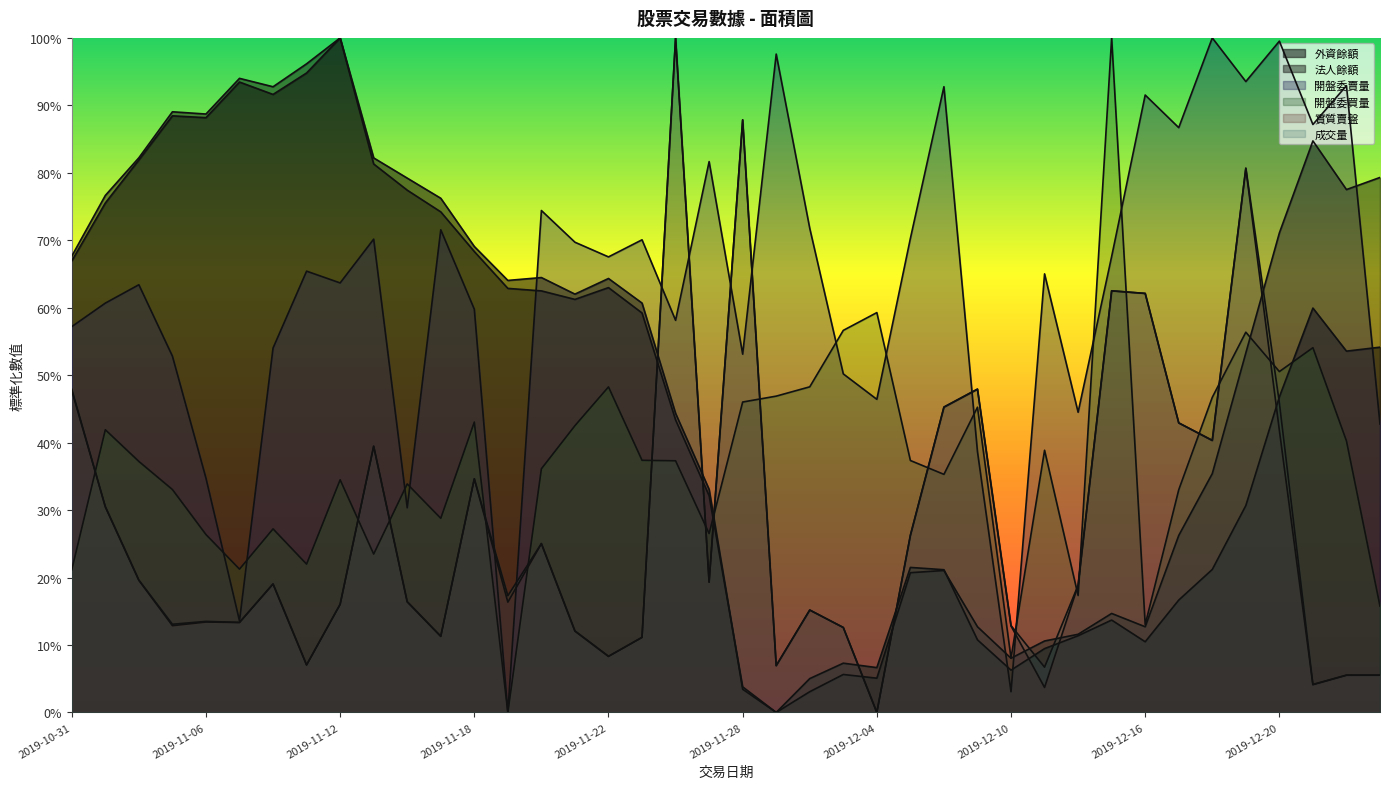

Reading right to left, transcribe all the data shown in this chart.

外資餘額: 2019-12-25=0.5	2019-12-24=0.5	2019-12-23=0.6	2019-12-20=0.5	2019-12-19=0.3	2019-12-18=0.2	2019-12-17=0.2	2019-12-16=0.1	2019-12-13=0.1	2019-12-12=0.1	2019-12-11=0.1	2019-12-10=0.1	2019-12-09=0.1	2019-12-06=0.2	2019-12-05=0.2	2019-12-04=0.1	2019-12-03=0.1	2019-12-02=0.1	2019-11-29=0.0	2019-11-28=0.0	2019-11-27=0.3	2019-11-26=0.4	2019-11-25=0.6	2019-11-22=0.6	2019-11-21=0.6	2019-11-20=0.6	2019-11-19=0.6	2019-11-18=0.7	2019-11-15=0.8	2019-11-14=0.8	2019-11-13=0.8	2019-11-12=1.0	2019-11-11=0.9	2019-11-08=0.9	2019-11-07=0.9	2019-11-06=0.9	2019-11-05=0.9	2019-11-04=0.8	2019-11-01=0.8	2019-10-31=0.7
法人餘額: 2019-12-25=0.8	2019-12-24=0.8	2019-12-23=0.8	2019-12-20=0.7	2019-12-19=0.5	2019-12-18=0.4	2019-12-17=0.3	2019-12-16=0.1	2019-12-13=0.1	2019-12-12=0.1	2019-12-11=0.1	2019-12-10=0.1	2019-12-09=0.1	2019-12-06=0.2	2019-12-05=0.2	2019-12-04=0.1	2019-12-03=0.1	2019-12-02=0.0	2019-11-29=0.0	2019-11-28=0.0	2019-11-27=0.3	2019-11-26=0.4	2019-11-25=0.6	2019-11-22=0.6	2019-11-21=0.6	2019-11-20=0.6	2019-11-19=0.6	2019-11-18=0.7	2019-11-15=0.7	2019-11-14=0.8	2019-11-13=0.8	2019-11-12=1.0	2019-11-11=1.0	2019-11-08=0.9	2019-11-07=0.9	2019-11-06=0.9	2019-11-05=0.9	2019-11-04=0.8	2019-11-01=0.8	2019-10-31=0.7
開盤委賣量: 2019-12-25=0.4	2019-12-24=0.9	2019-12-23=0.9	2019-12-20=1.0	2019-12-19=0.9	2019-12-18=1.0	2019-12-17=0.9	2019-12-16=0.9	2019-12-13=0.7	2019-12-12=0.4	2019-12-11=0.7	2019-12-10=0.0	2019-12-09=0.4	2019-12-06=0.9	2019-12-05=0.7	2019-12-04=0.5	2019-12-03=0.5	2019-12-02=0.7	2019-11-29=1.0	2019-11-28=0.5	2019-11-27=0.8	2019-11-26=0.6	2019-11-25=0.7	2019-11-22=0.7	2019-11-21=0.7	2019-11-20=0.7	2019-11-19=0.0	2019-11-18=0.6	2019-11-15=0.7	2019-11-14=0.3	2019-11-13=0.7	2019-11-12=0.6	2019-11-11=0.7	2019-11-08=0.5	2019-11-07=0.1	2019-11-06=0.3	2019-11-05=0.5	2019-11-04=0.6	2019-11-01=0.6	2019-10-31=0.6
開盤委買量: 2019-12-25=0.2	2019-12-24=0.4	2019-12-23=0.5	2019-12-20=0.5	2019-12-19=0.6	2019-12-18=0.5	2019-12-17=0.3	2019-12-16=0.1	2019-12-13=1.0	2019-12-12=0.2	2019-12-11=0.4	2019-12-10=0.1	2019-12-09=0.5	2019-12-06=0.4	2019-12-05=0.4	2019-12-04=0.6	2019-12-03=0.6	2019-12-02=0.5	2019-11-29=0.5	2019-11-28=0.5	2019-11-27=0.3	2019-11-26=0.4	2019-11-25=0.4	2019-11-22=0.5	2019-11-21=0.4	2019-11-20=0.4	2019-11-19=0.0	2019-11-18=0.4	2019-11-15=0.3	2019-11-14=0.3	2019-11-13=0.2	2019-11-12=0.3	2019-11-11=0.2	2019-11-08=0.3	2019-11-07=0.2	2019-11-06=0.3	2019-11-05=0.3	2019-11-04=0.4	2019-11-01=0.4	2019-10-31=0.2
實質賣盤: 2019-12-25=0.1	2019-12-24=0.1	2019-12-23=0.0	2019-12-20=0.4	2019-12-19=0.8	2019-12-18=0.4	2019-12-17=0.4	2019-12-16=0.6	2019-12-13=0.6	2019-12-12=0.2	2019-12-11=0.0	2019-12-10=0.1	2019-12-09=0.5	2019-12-06=0.5	2019-12-05=0.3	2019-12-04=0.0	2019-12-03=0.1	2019-12-02=0.2	2019-11-29=0.1	2019-11-28=0.9	2019-11-27=0.2	2019-11-26=1.0	2019-11-25=0.1	2019-11-22=0.1	2019-11-21=0.1	2019-11-20=0.3	2019-11-19=0.2	2019-11-18=0.3	2019-11-15=0.1	2019-11-14=0.2	2019-11-13=0.4	2019-11-12=0.2	2019-11-11=0.1	2019-11-08=0.2	2019-11-07=0.1	2019-11-06=0.1	2019-11-05=0.1	2019-11-04=0.2	2019-11-01=0.3	2019-10-31=0.5
成交量: 2019-12-25=0.1	2019-12-24=0.1	2019-12-23=0.0	2019-12-20=0.5	2019-12-19=0.8	2019-12-18=0.4	2019-12-17=0.4	2019-12-16=0.6	2019-12-13=0.6	2019-12-12=0.2	2019-12-11=0.1	2019-12-10=0.1	2019-12-09=0.5	2019-12-06=0.5	2019-12-05=0.3	2019-12-04=0.0	2019-12-03=0.1	2019-12-02=0.2	2019-11-29=0.1	2019-11-28=0.9	2019-11-27=0.2	2019-11-26=1.0	2019-11-25=0.1	2019-11-22=0.1	2019-11-21=0.1	2019-11-20=0.3	2019-11-19=0.2	2019-11-18=0.3	2019-11-15=0.1	2019-11-14=0.2	2019-11-13=0.4	2019-11-12=0.2	2019-11-11=0.1	2019-11-08=0.2	2019-11-07=0.1	2019-11-06=0.1	2019-11-05=0.1	2019-11-04=0.2	2019-11-01=0.3	2019-10-31=0.5